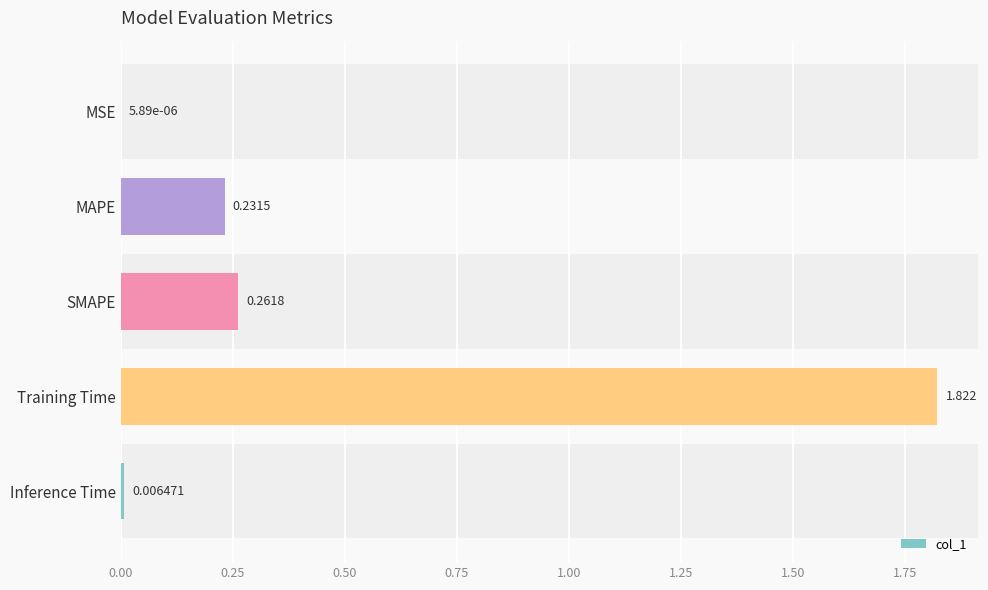

At which label is the value closest to 0?

MSE